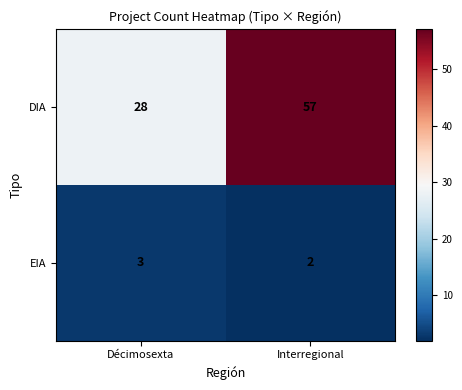

The EIA series shows 2 at Décimosexta. True or false?

False